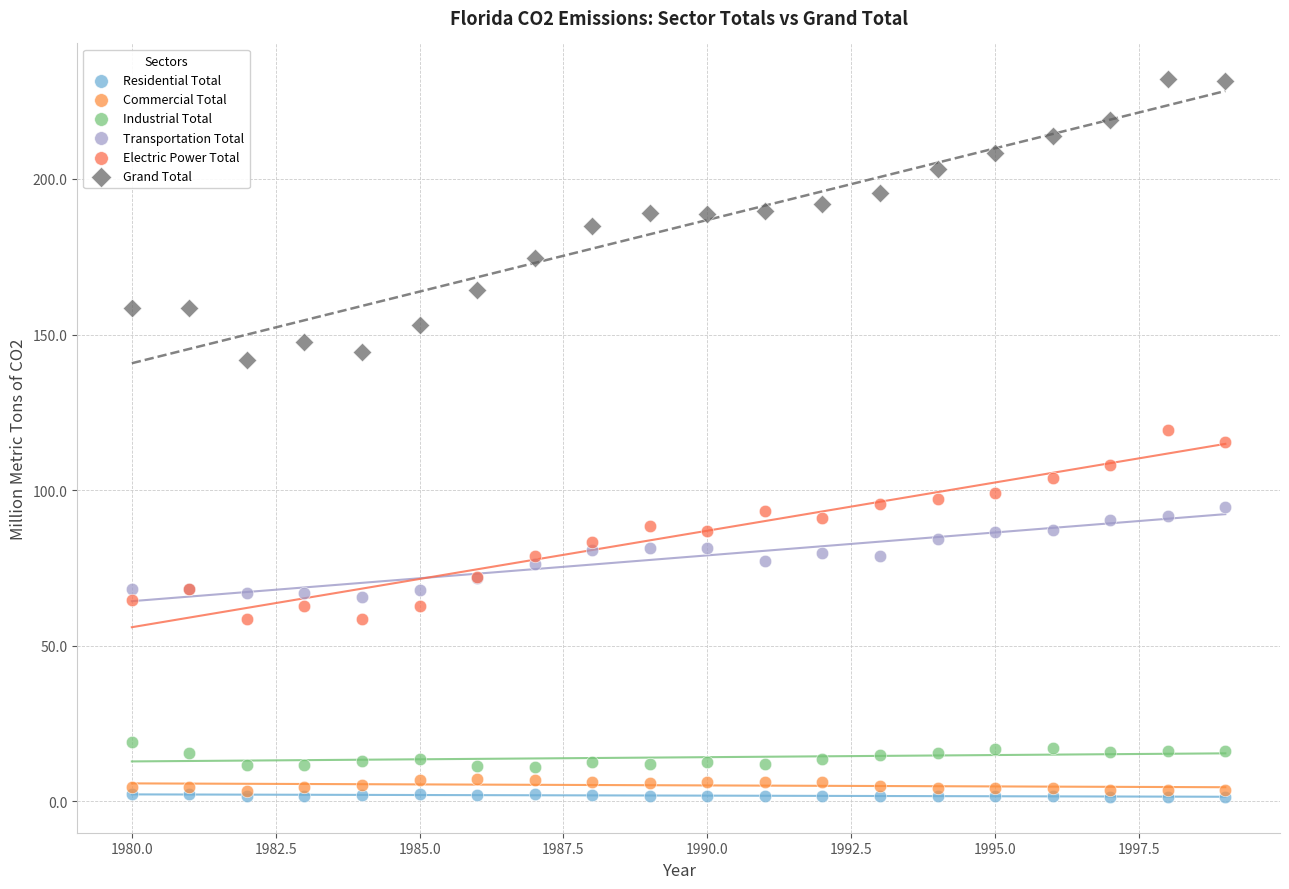

What are all the series names shown in the legend?

Residential Total, Commercial Total, Industrial Total, Transportation Total, Electric Power Total, Grand Total